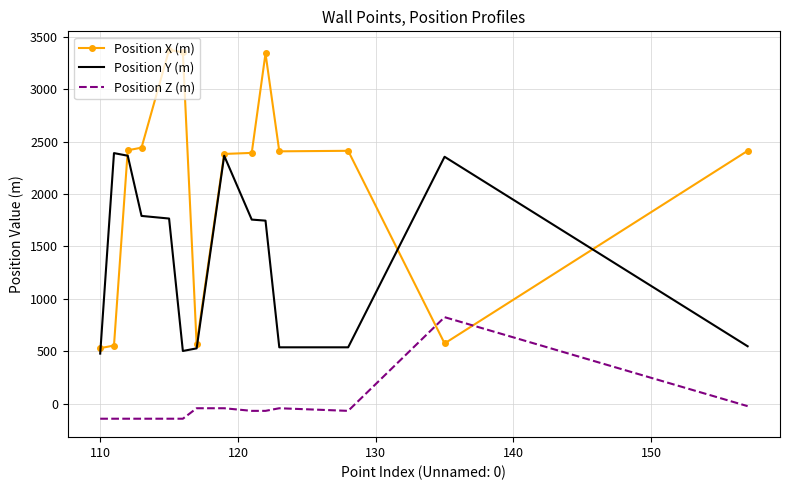

Rank the series by their average value, from lowest to highest.

Position Z (m), Position Y (m), Position X (m)